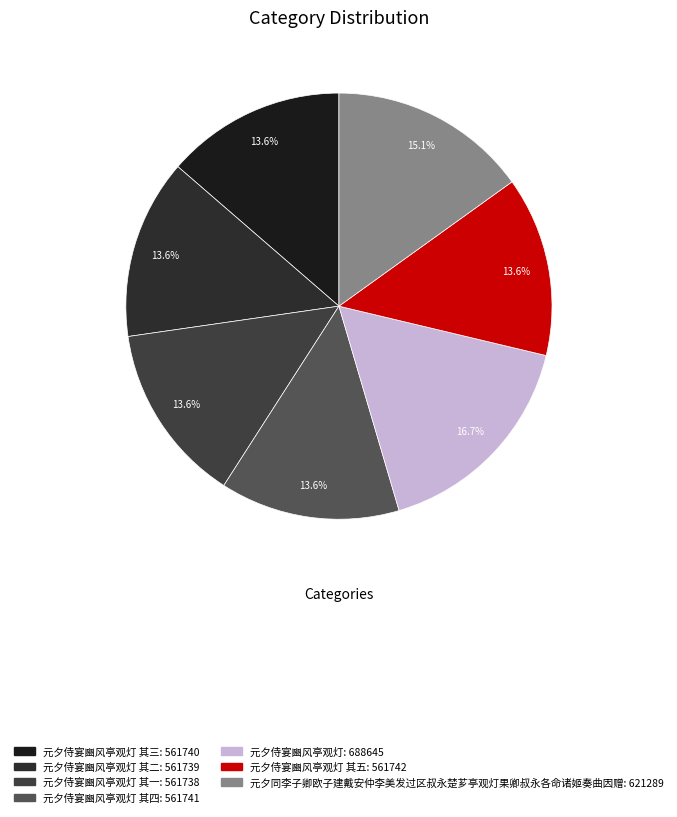

How many segments does this pie chart have?

7